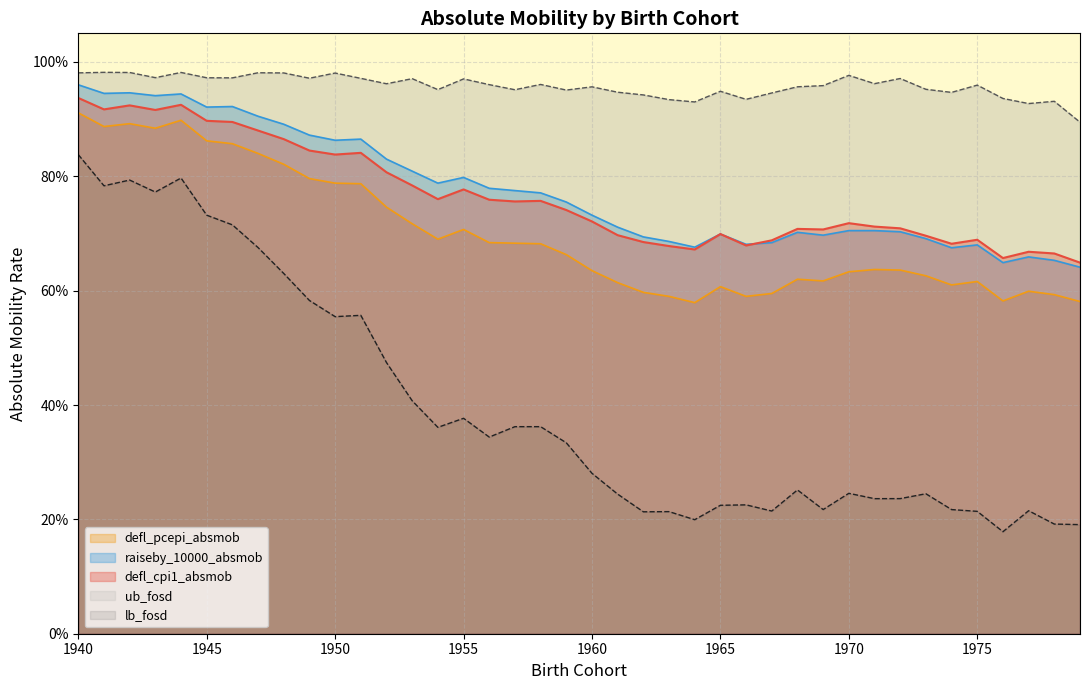

Is the value of defl_pcepi_absmob at 1974 greater than the value of raiseby_10000_absmob at 1961?

No